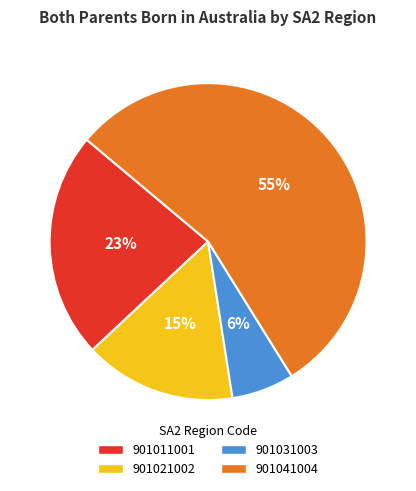

Does any single category account for the majority?

Yes